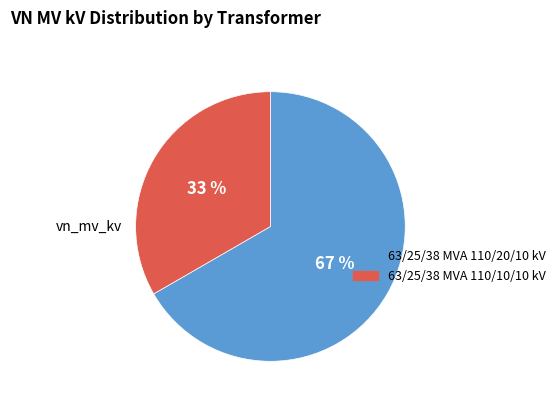

How many slices are in this pie chart?

2